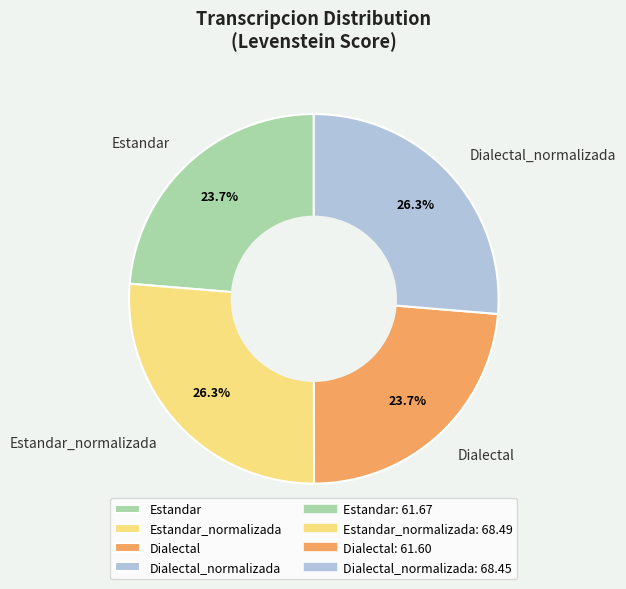

The Dialectal_normalizada slice represents 26% of the pie. True or false?

True